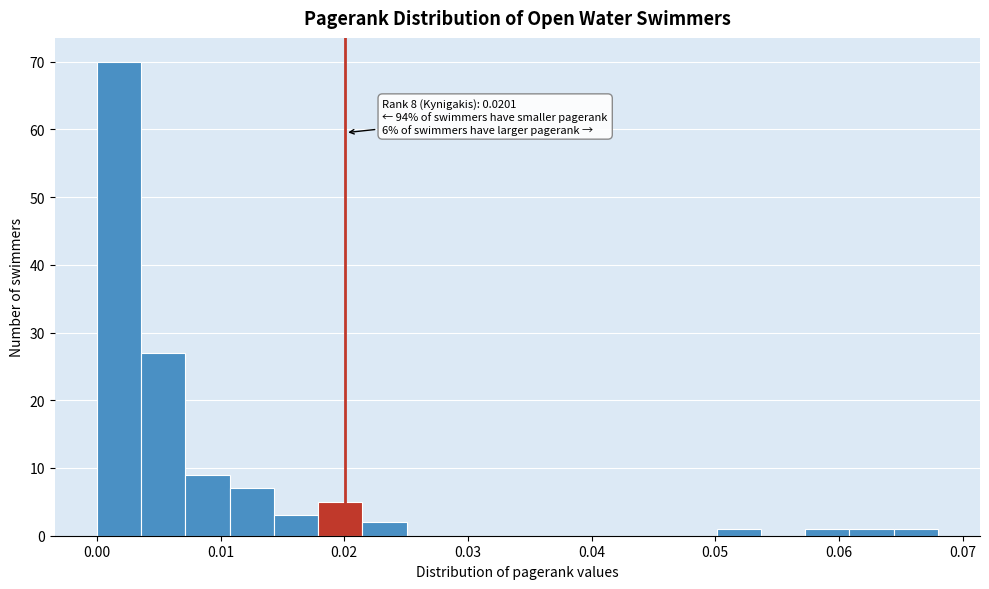

Read against the x-axis, roughly where is the centre of the tallest bar?

0.002